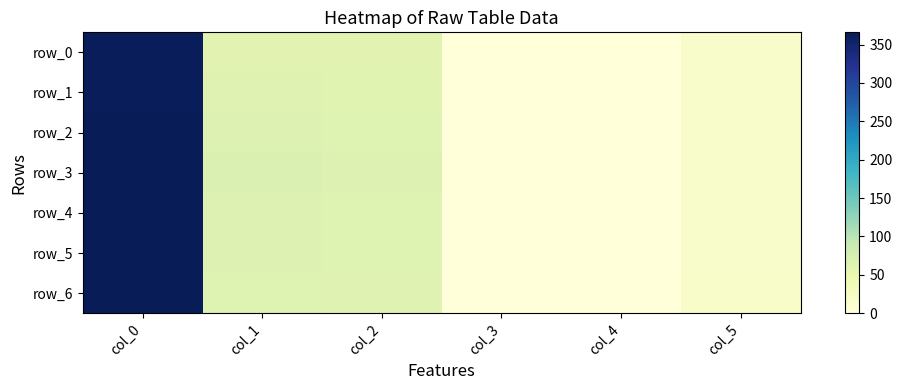

At col_2, list the series in order from smallest to largest.

row_0, row_1, row_6, row_2, row_5, row_4, row_3